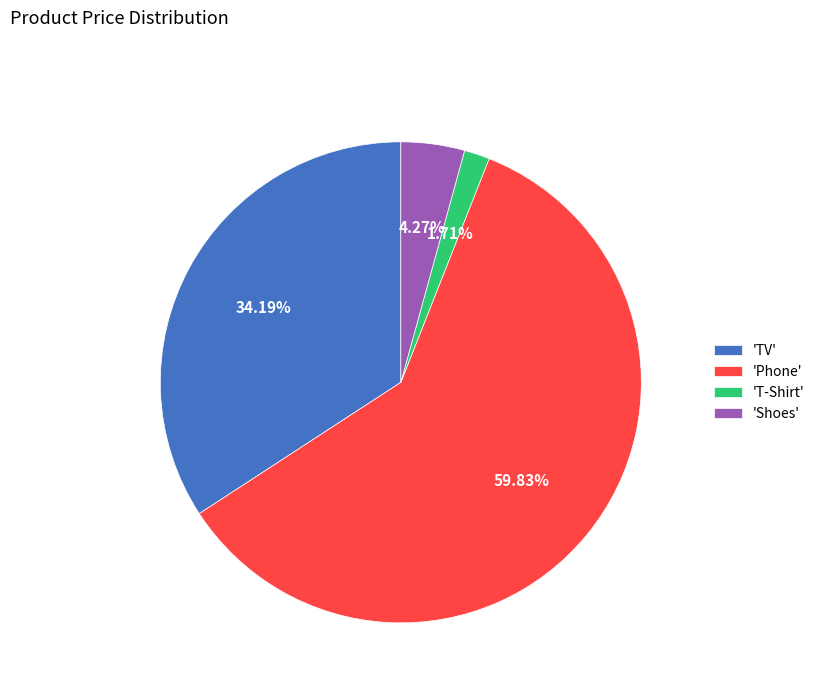

How many slices are in this pie chart?

4